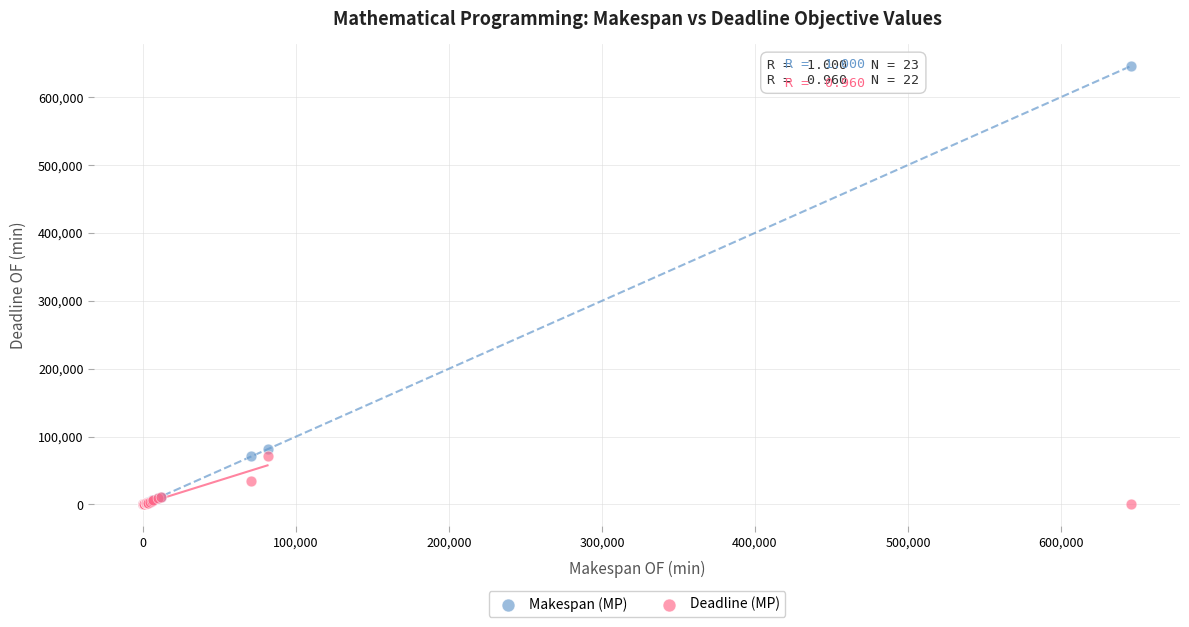

What are all the series names shown in the legend?

Makespan (MP), Deadline (MP)